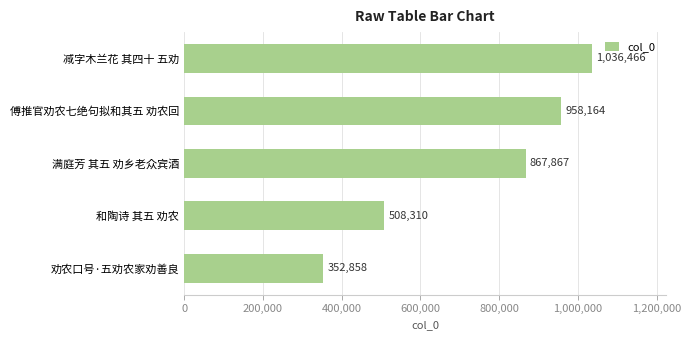

Rank the categories by value from lowest to highest.

劝农口号·五劝农家劝善良, 和陶诗 其五 劝农, 满庭芳 其五 劝乡老众宾酒, 傅推官劝农七绝句拟和其五 劝农回, 减字木兰花 其四十 五劝